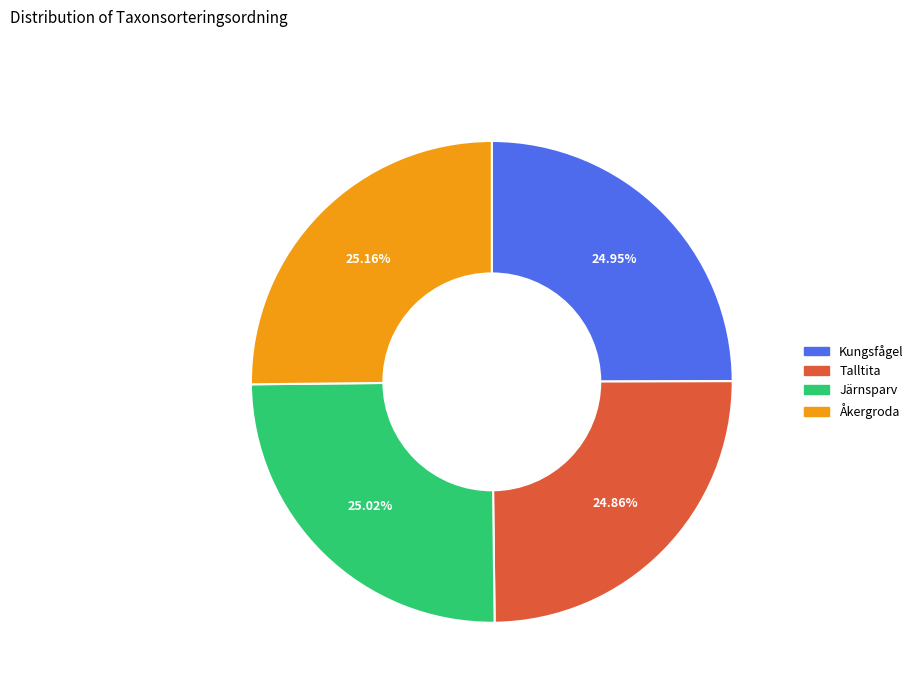

Count the number of slices in the pie.

4